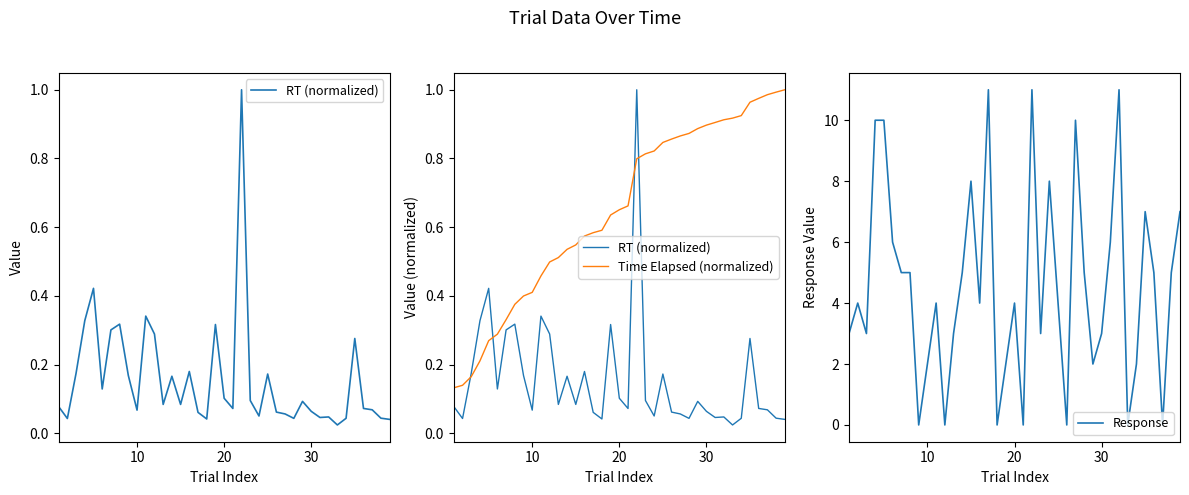

The RT (normalized) series shows 0.1 at 10. True or false?

False